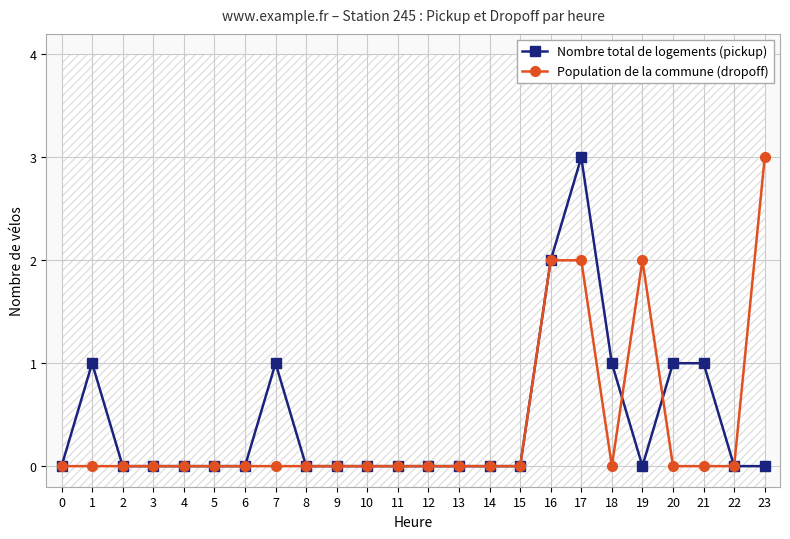

At which category does Nombre total de logements (pickup) reach its first local peak?

1